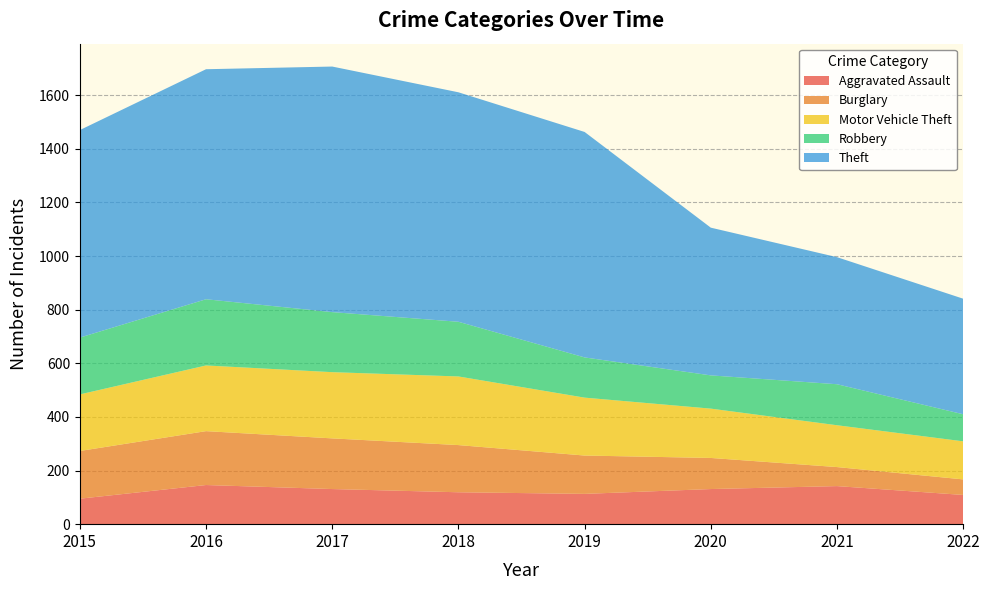

Reading left to right, list all the values displayed in this chart.

Aggravated Assault: 2015=95	2016=146	2017=131	2018=119	2019=113	2020=131	2021=142	2022=109
Burglary: 2015=178	2016=201	2017=189	2018=176	2019=143	2020=116	2021=71	2022=58
Motor Vehicle Theft: 2015=211	2016=245	2017=247	2018=256	2019=216	2020=184	2021=156	2022=142
Robbery: 2015=212	2016=247	2017=224	2018=204	2019=150	2020=124	2021=153	2022=101
Theft: 2015=774	2016=858	2017=916	2018=856	2019=841	2020=551	2021=474	2022=431